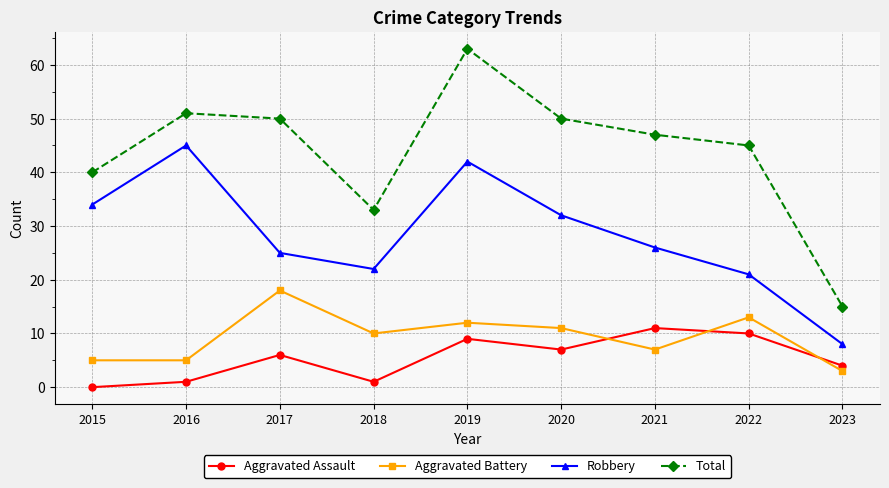

What is the value of the Robbery point at the 7th from the left?

26